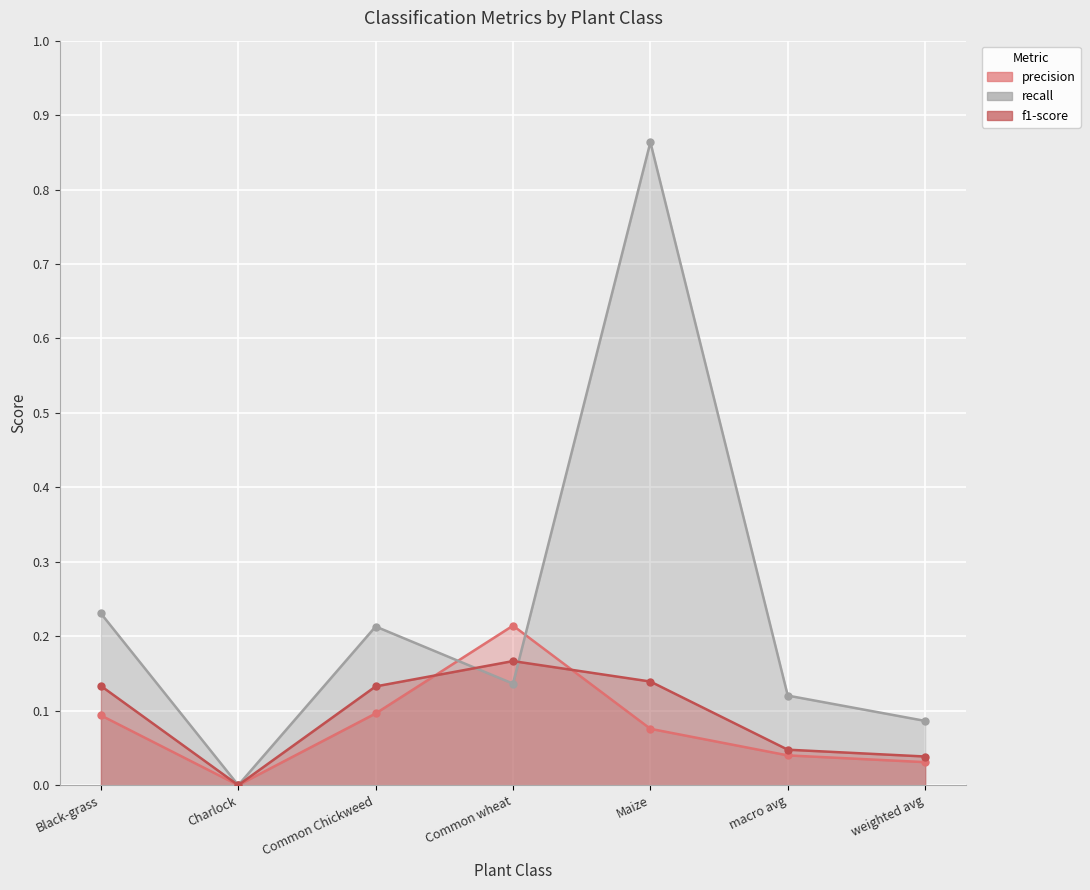

Which category has the highest value in the recall series?

Maize